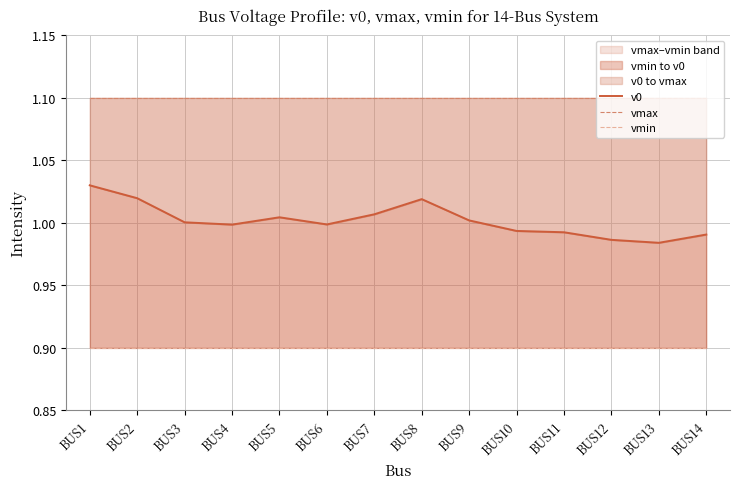

What is the maximum value for v0?

1.0